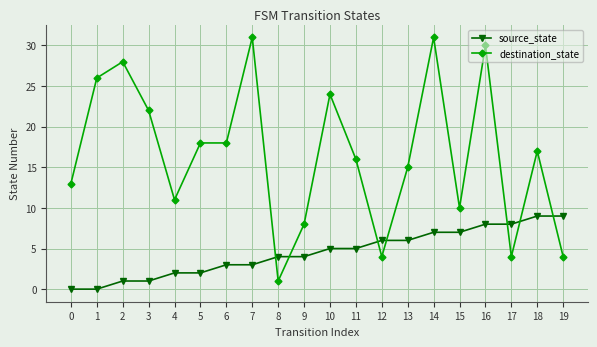

Which series ends up on top after the final intersection of destination_state and source_state?

source_state